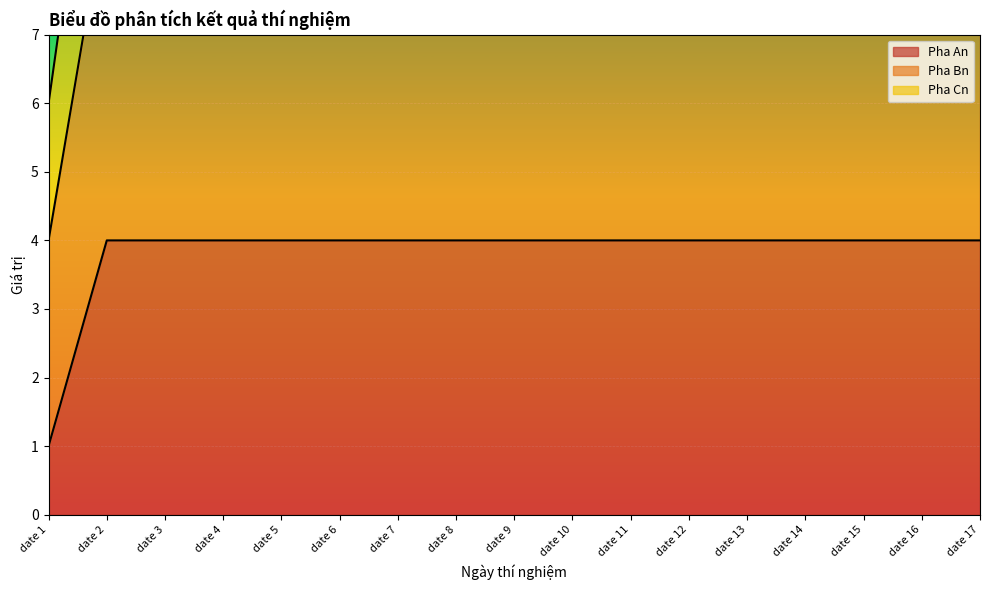

What is the average value of the Pha Bn series?

9